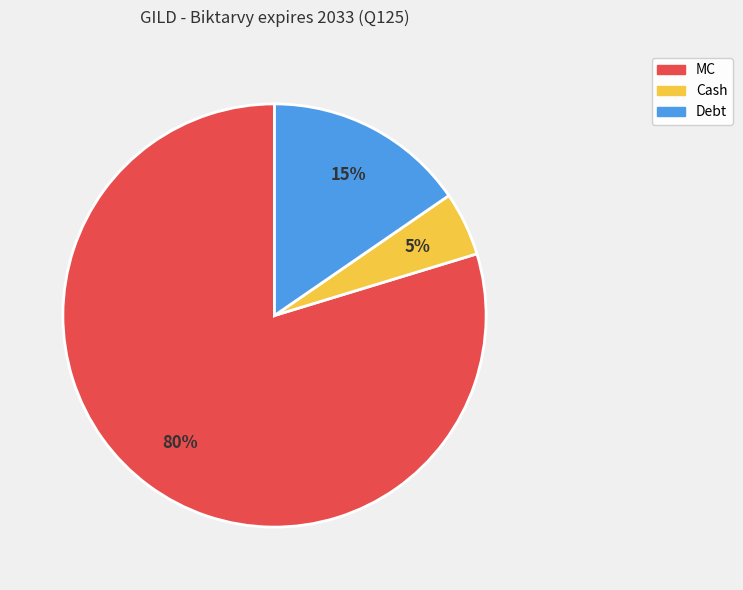

The Debt slice represents 15% of the pie. True or false?

True